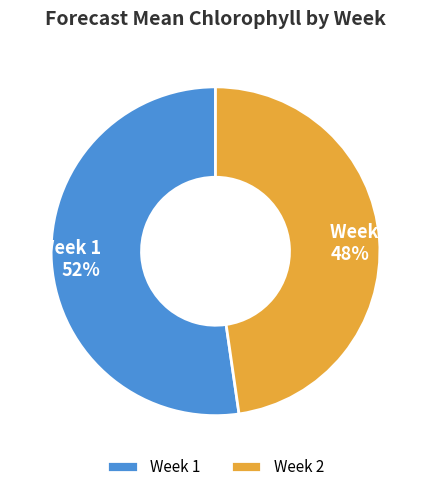

Does any single category account for the majority?

Yes